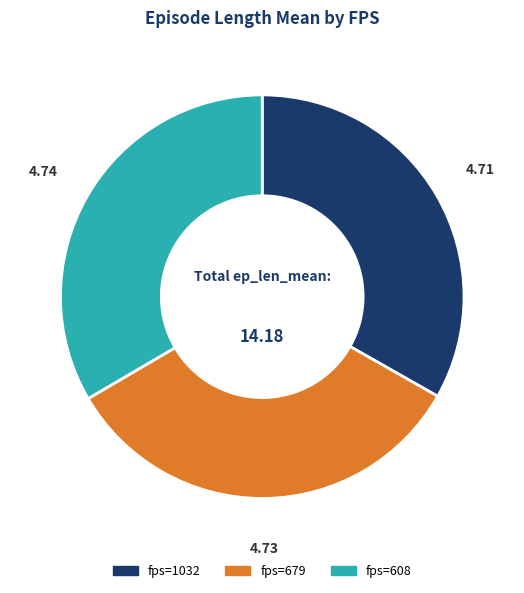

Is there a majority slice in this chart?

No